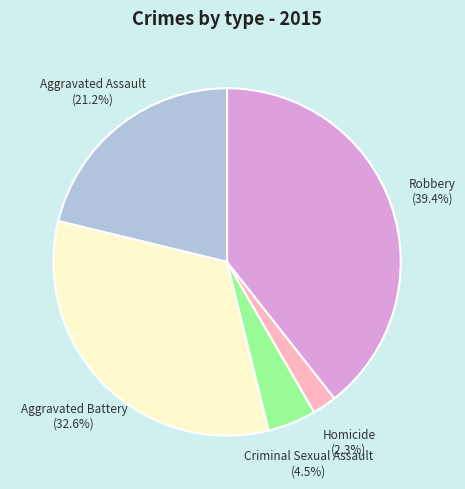

How many segments does this pie chart have?

5